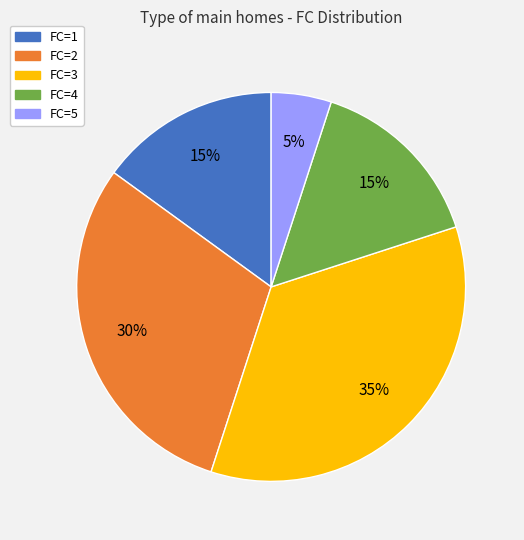

Count the number of slices in the pie.

5